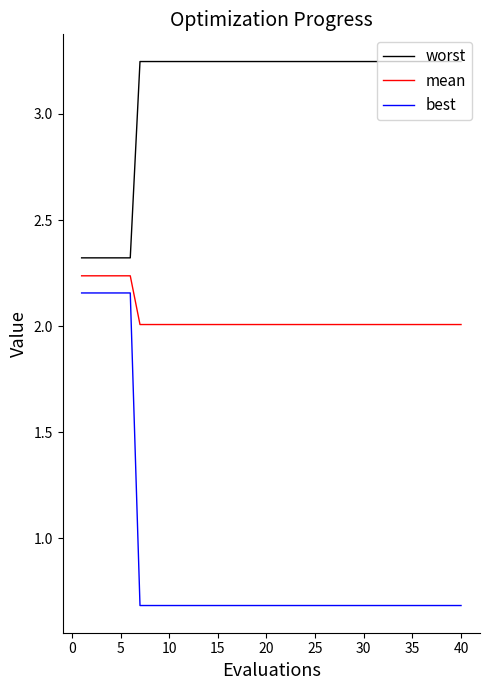

True or false: best and mean intersect in this chart.

False